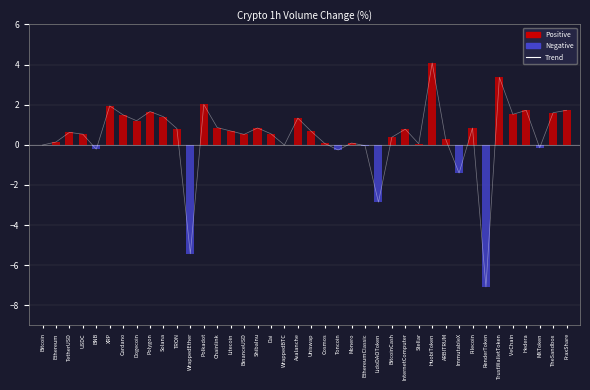

Is the value of Trend at WrappedEther greater than the value of Positive at TRON?

No